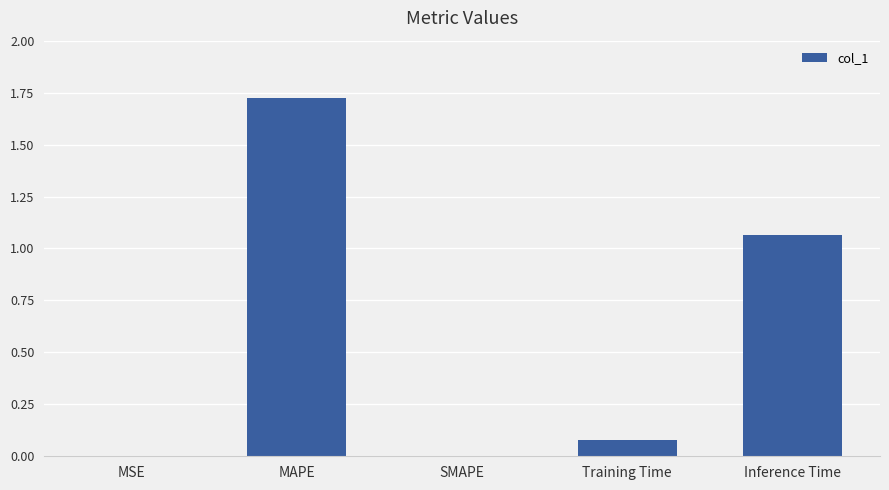

Are the bars horizontal?

No